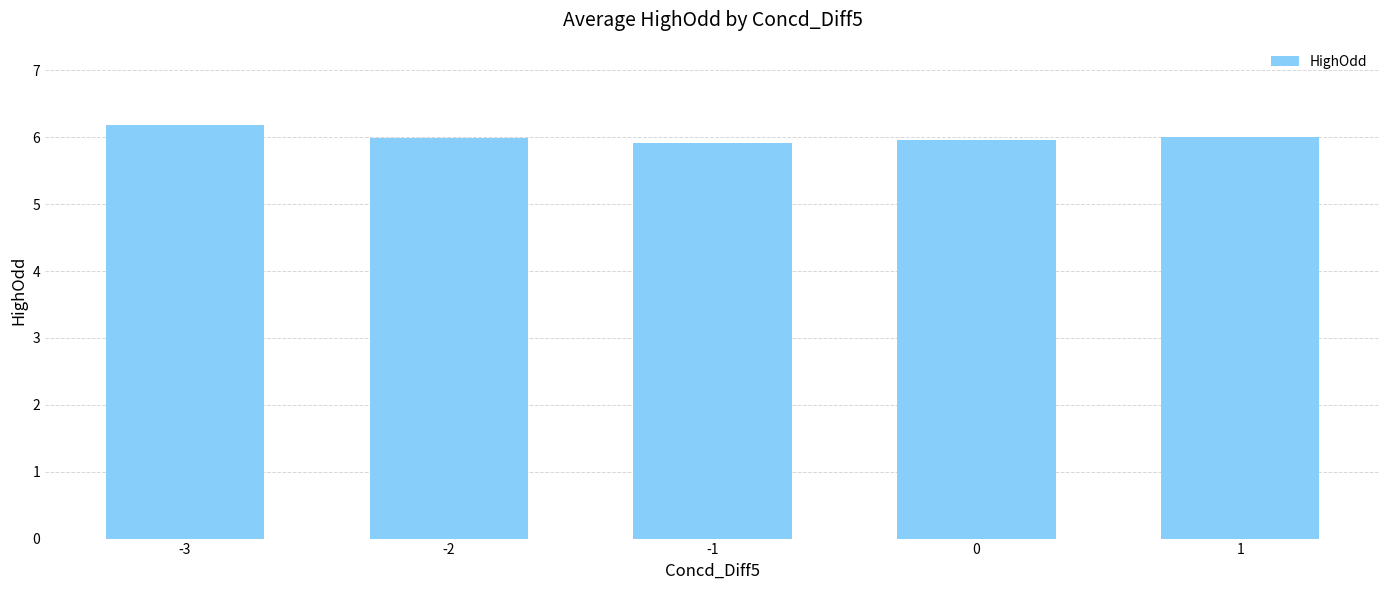

What is the greatest value displayed?

6.2